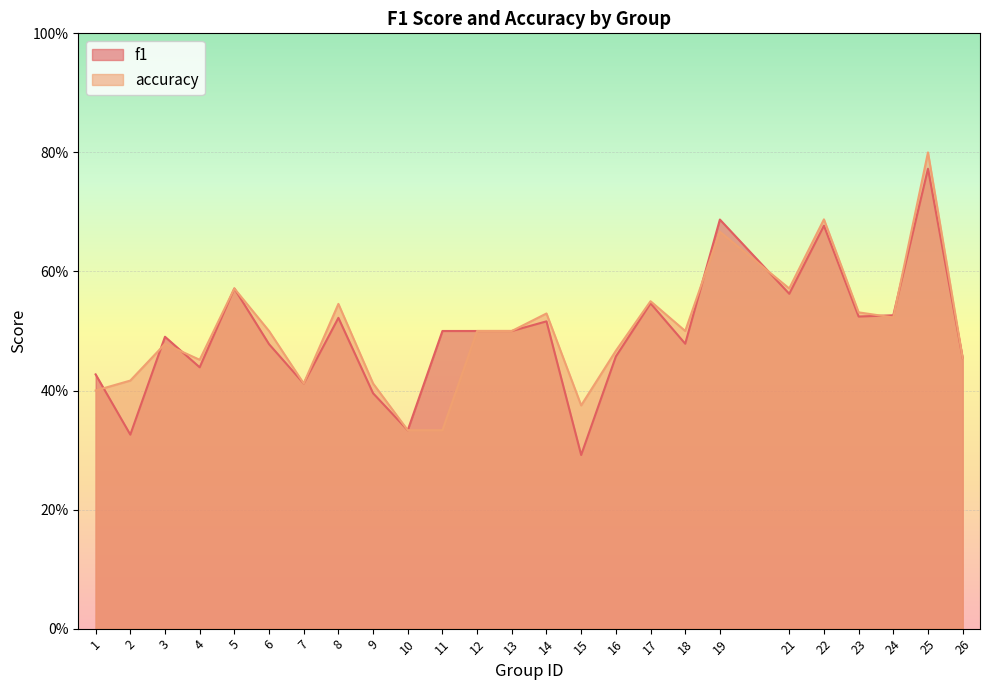

What is the difference between the accuracy values at 25 and 1?

0.4